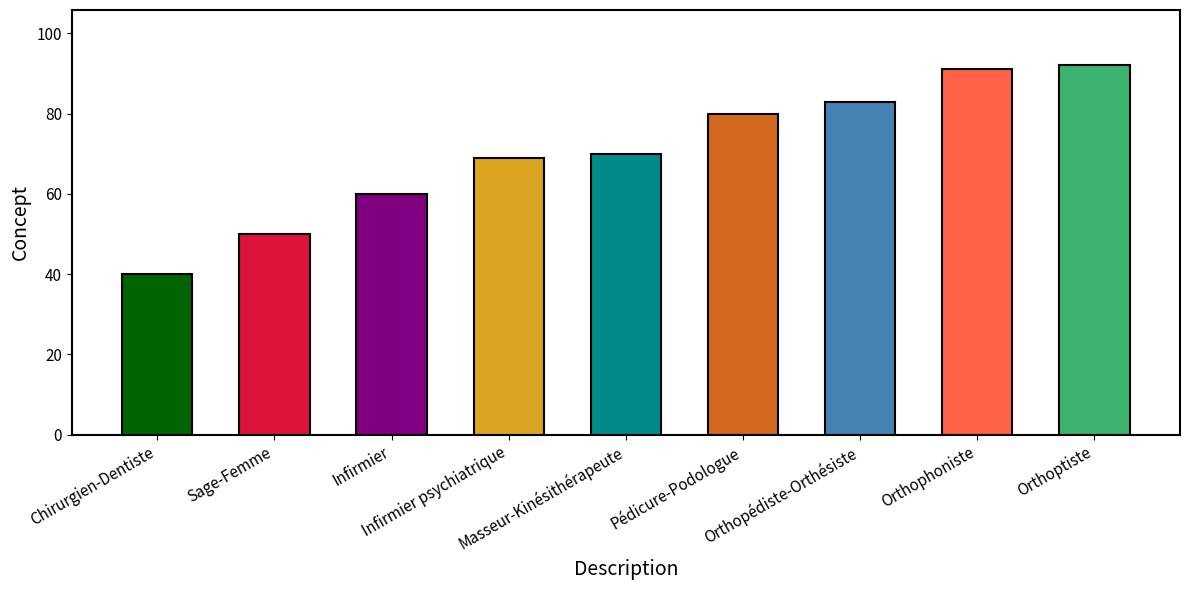

Rank the categories by value from highest to lowest.

Orthoptiste, Orthophoniste, Orthopédiste-Orthésiste, Pédicure-Podologue, Masseur-Kinésithérapeute, Infirmier psychiatrique, Infirmier, Sage-Femme, Chirurgien-Dentiste